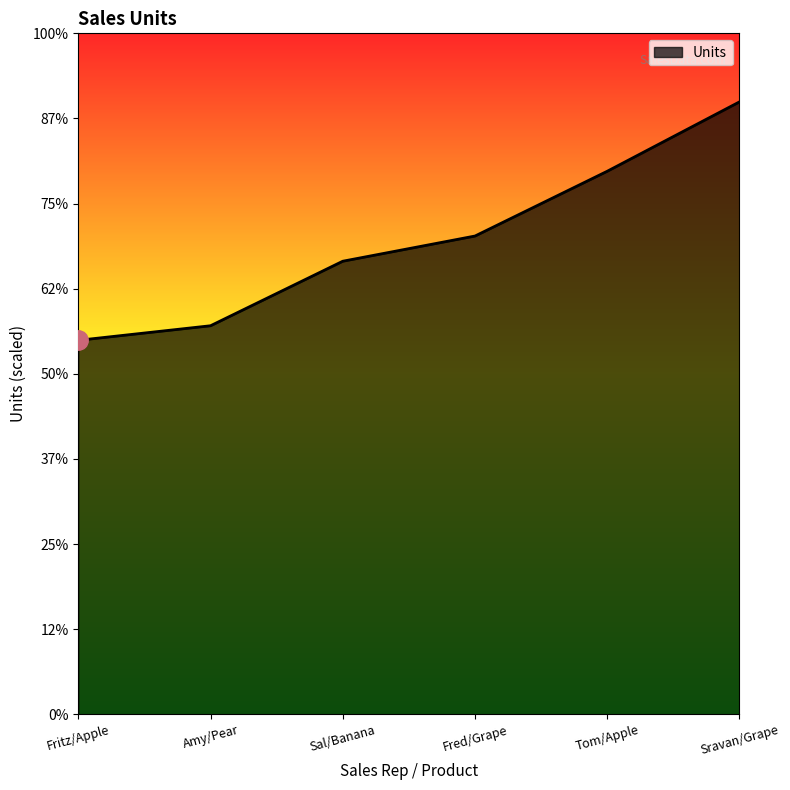

Which category has the highest value across all series?

Sravan/Grape